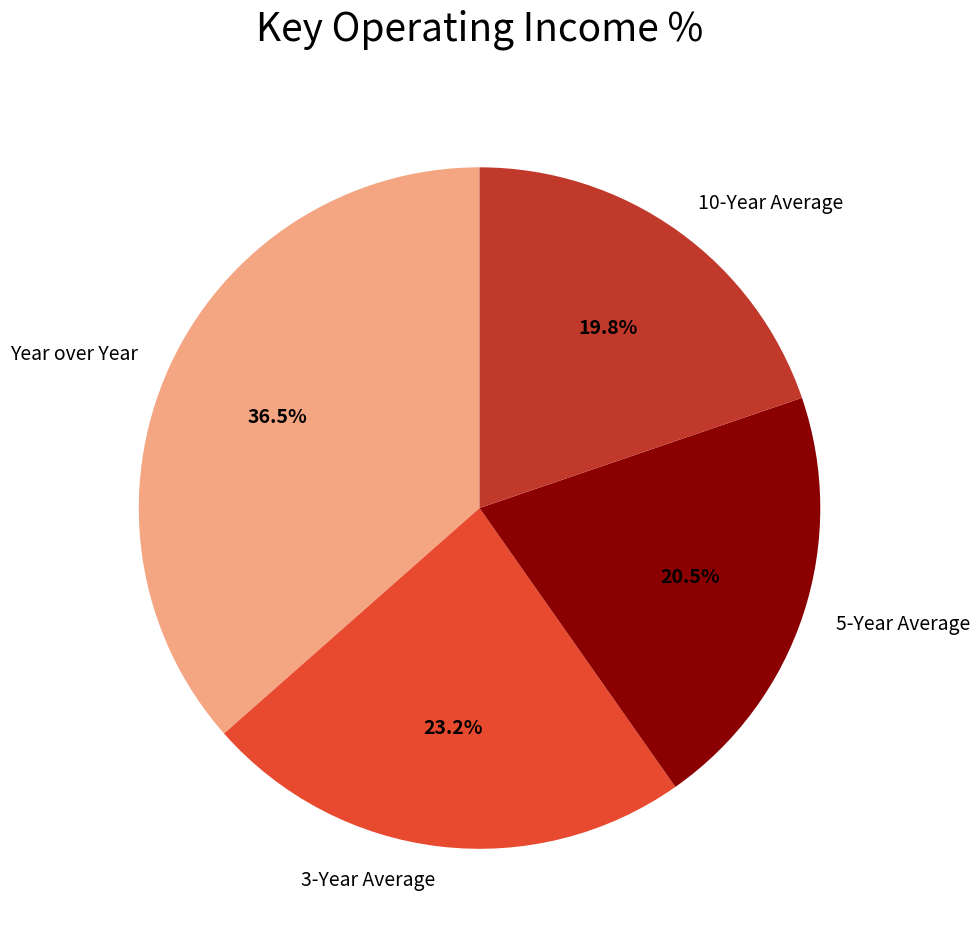

Is 10-Year Average the majority of the pie?

No